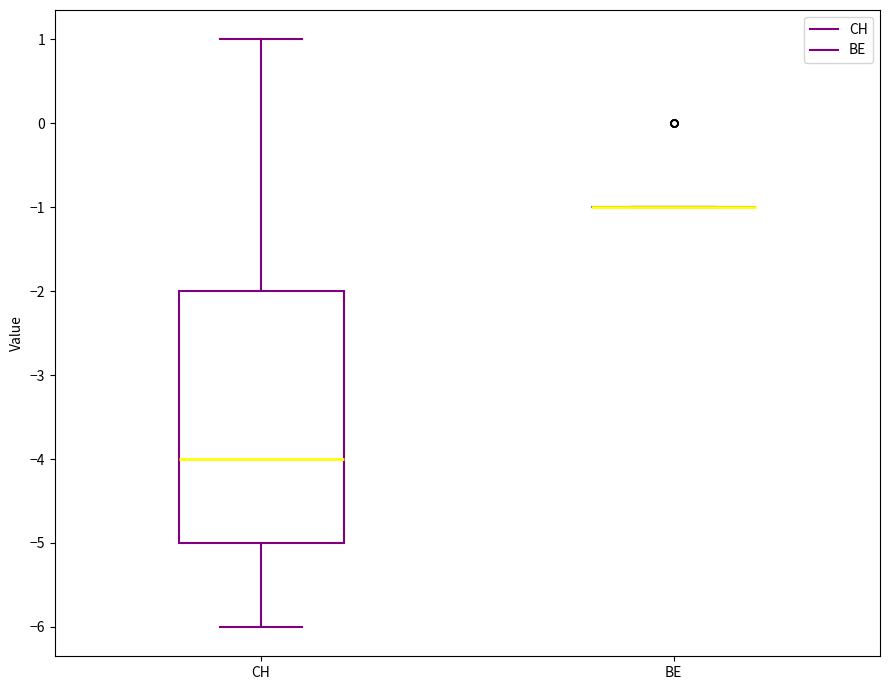

Reading left to right, read every box against the y-axis: the position of its median line, the range the box covers, and the ends of its whiskers. The values are not printed on the chart, so give them approximately, as read against the axis.

CH: median -4, box -5 to -2, whiskers -6 to 1
BE: box collapsed to a line at -1, whiskers -1 to -1